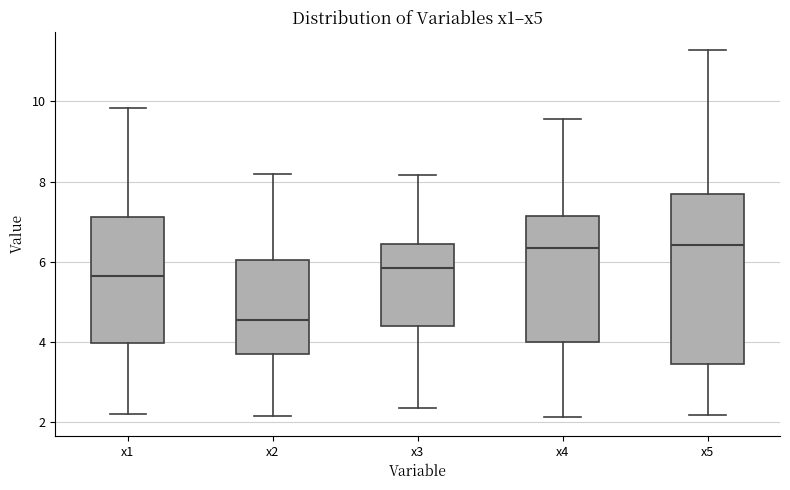

Reading left to right, read every box against the y-axis: the position of its median line, the range the box covers, and the ends of its whiskers. The values are not printed on the chart, so give them approximately, as read against the axis.

x1: median 5.6, box 4.0 to 7.2, whiskers 2.2 to 9.8
x2: median 4.6, box 3.6 to 6.0, whiskers 2.2 to 8.2
x3: median 5.8, box 4.4 to 6.4, whiskers 2.4 to 8.2
x4: median 6.4, box 4.0 to 7.2, whiskers 2.2 to 9.6
x5: median 6.4, box 3.4 to 7.8, whiskers 2.2 to 11.2